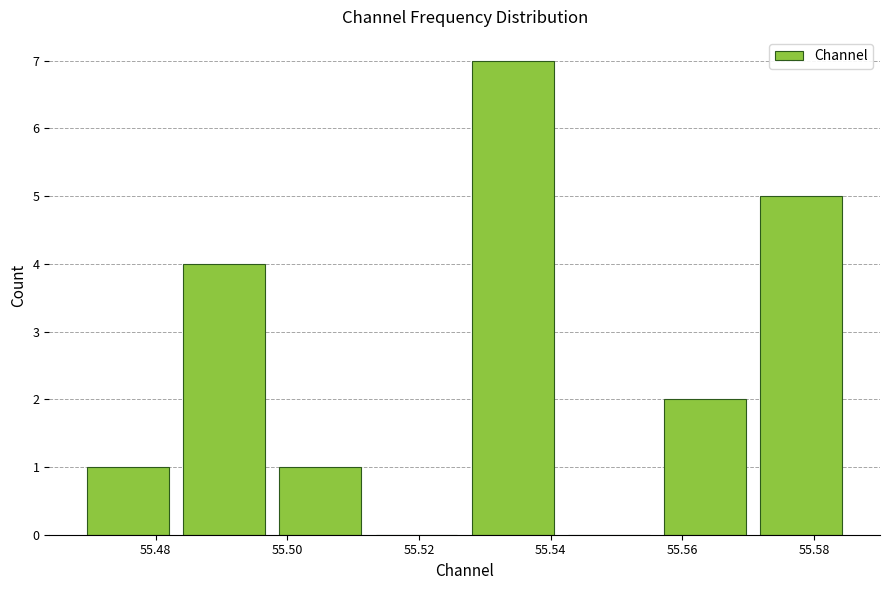

What is the height of the bar covering 55.528 to 55.542 on the x-axis? Neither the bar edges nor the heights are printed on the chart, so give them approximately, as read against the axes.

7